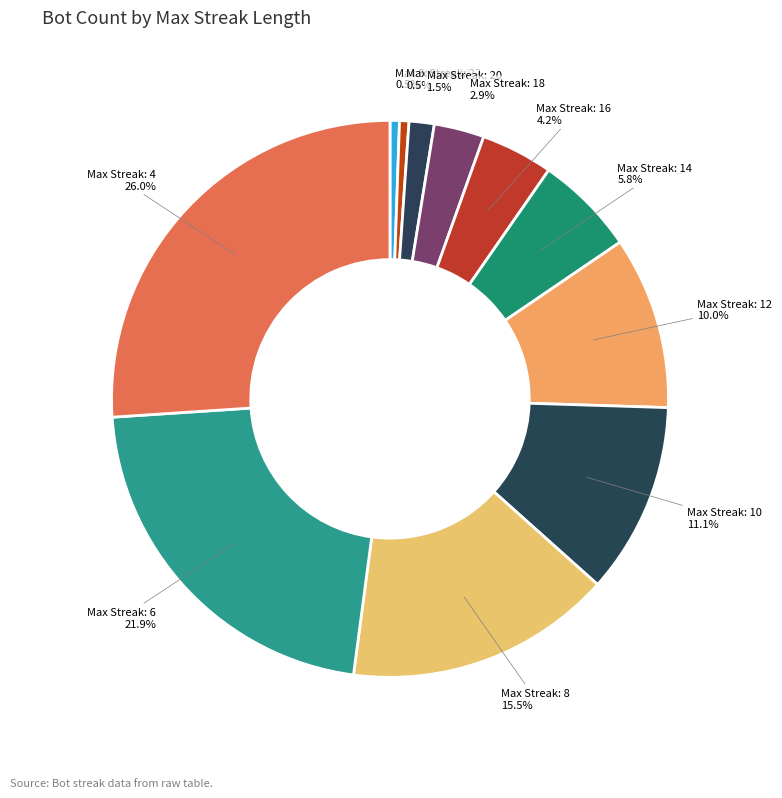

What is the largest slice in the pie chart?

4